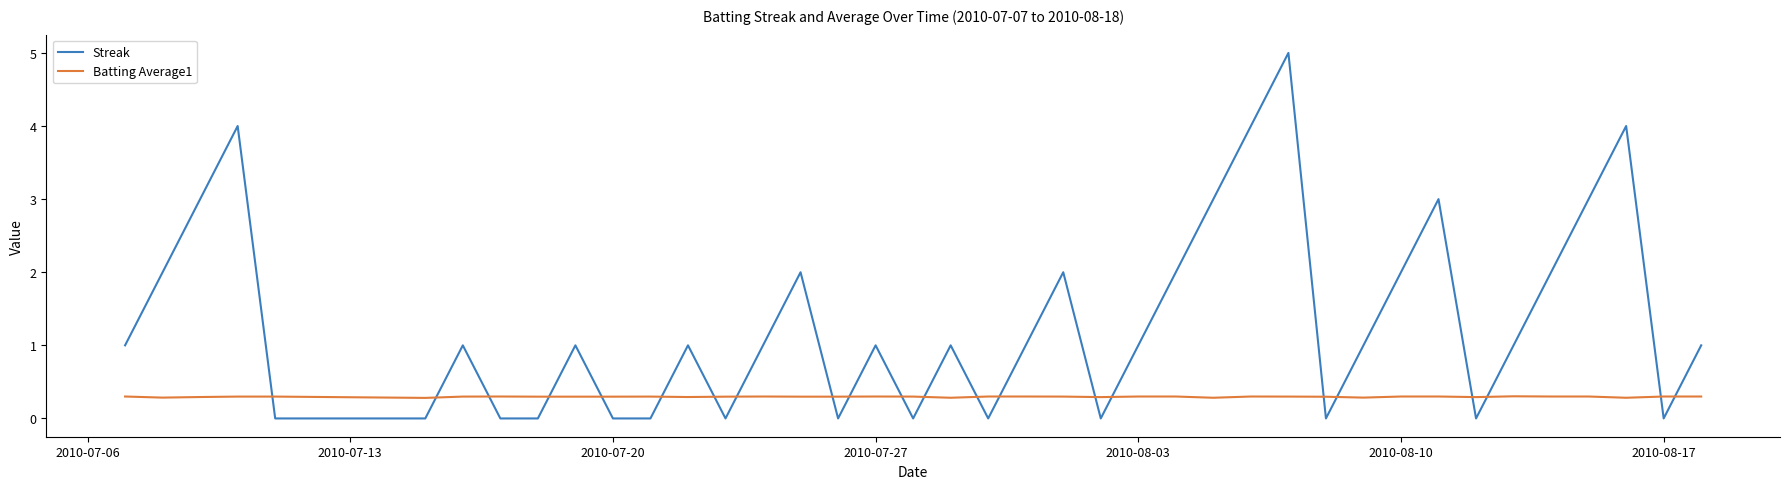

Is this an area chart (filled region under the line)?

No